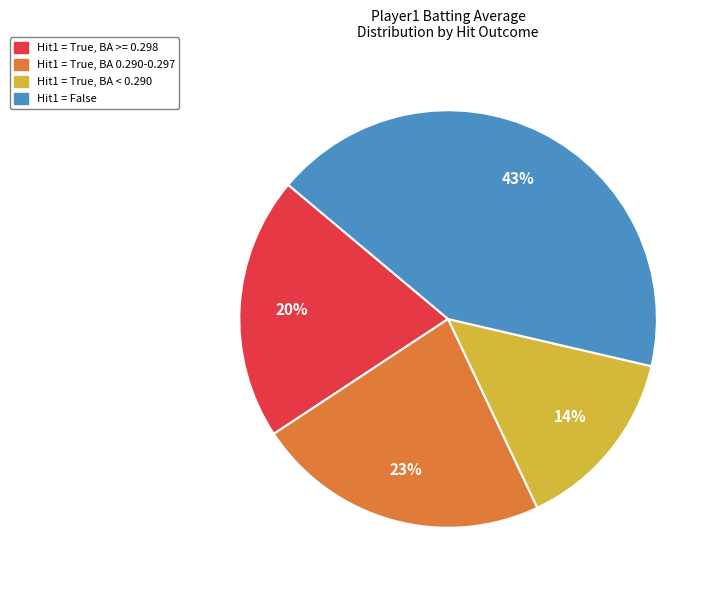

To the nearest percent, what is the average slice percentage?

25%